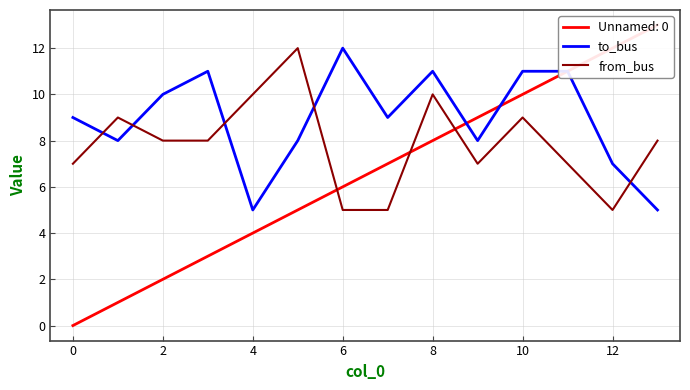

True or false: from_bus and to_bus intersect in this chart.

True